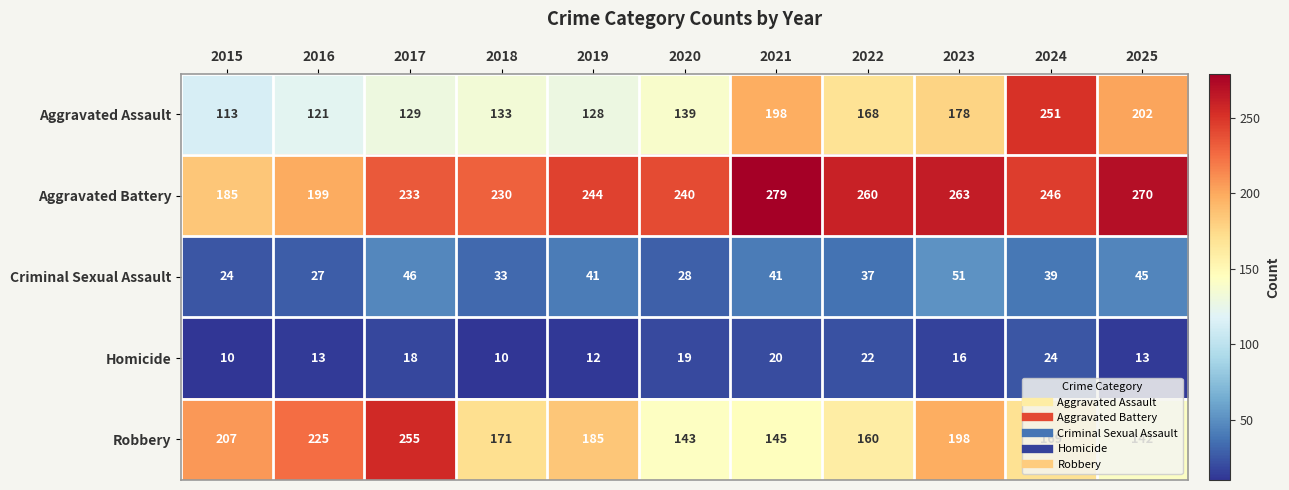

What is the difference between the highest and lowest values at 2018?

220